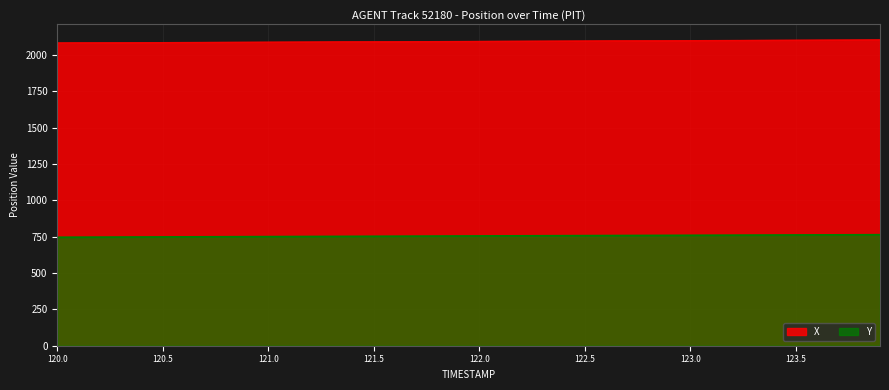

Reading left to right, what are all the values shown in this chart?

X: 120.0=2083.2	120.1=2083.7	120.2=2084.2	120.3=2084.8	120.4=2085.3	120.5=2085.8	120.6=2086.4	120.7=2086.9	120.8=2087.5	120.9=2088.0	121.0=2088.5	121.1=2089.1	121.2=2089.6	121.3=2090.2	121.4=2090.7	121.5=2091.2	121.6=2091.8	121.7=2092.3	121.8=2092.8	121.9=2093.4	122.0=2093.9	122.1=2094.5	122.2=2095.0	122.3=2095.5	122.4=2096.1	122.5=2096.6	122.6=2097.2	122.7=2097.7	122.8=2098.2	122.9=2098.8	123.0=2099.3	123.1=2099.8	123.2=2100.4	123.3=2100.9	123.4=2101.5	123.5=2102.0	123.6=2102.5	123.7=2103.1	123.8=2103.6	123.9=2104.2
Y: 120.0=745.8	120.1=746.2	120.2=746.7	120.3=747.1	120.4=747.6	120.5=748.0	120.6=748.5	120.7=748.9	120.8=749.4	120.9=749.8	121.0=750.3	121.1=750.7	121.2=751.2	121.3=751.6	121.4=752.1	121.5=752.5	121.6=753.0	121.7=753.5	121.8=753.9	121.9=754.4	122.0=754.8	122.1=755.3	122.2=755.7	122.3=756.2	122.4=756.6	122.5=757.1	122.6=757.5	122.7=758.0	122.8=758.4	122.9=758.9	123.0=759.3	123.1=759.8	123.2=760.2	123.3=760.7	123.4=761.1	123.5=761.6	123.6=762.0	123.7=762.5	123.8=762.9	123.9=763.4